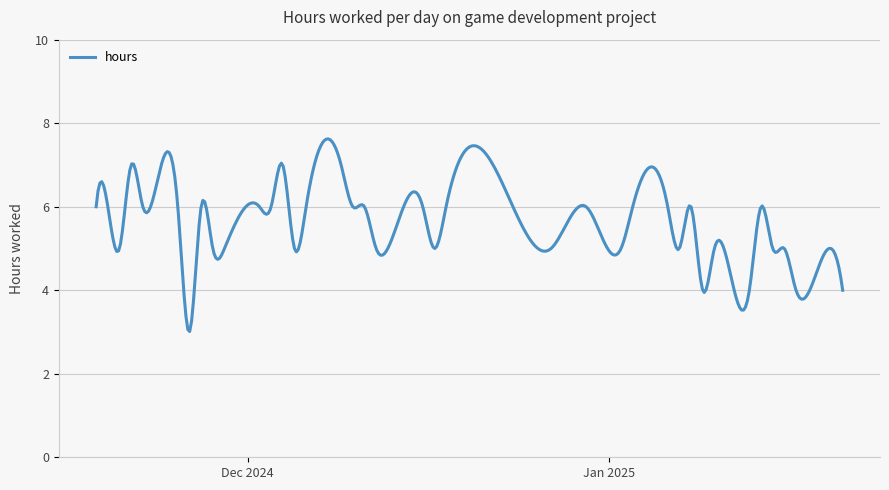

True or false: there are more than 1 points higher than both neighbors.

True